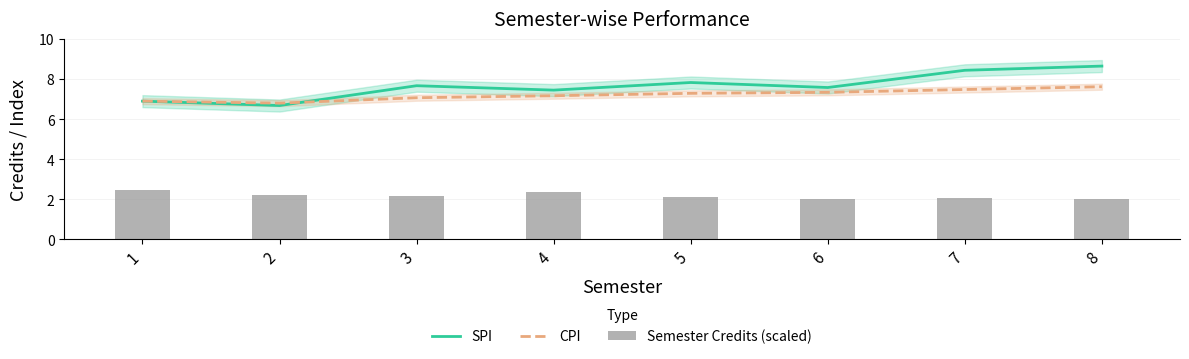

At 7, list the series in order from largest to smallest.

SPI, CPI, Semester Credits (scaled)